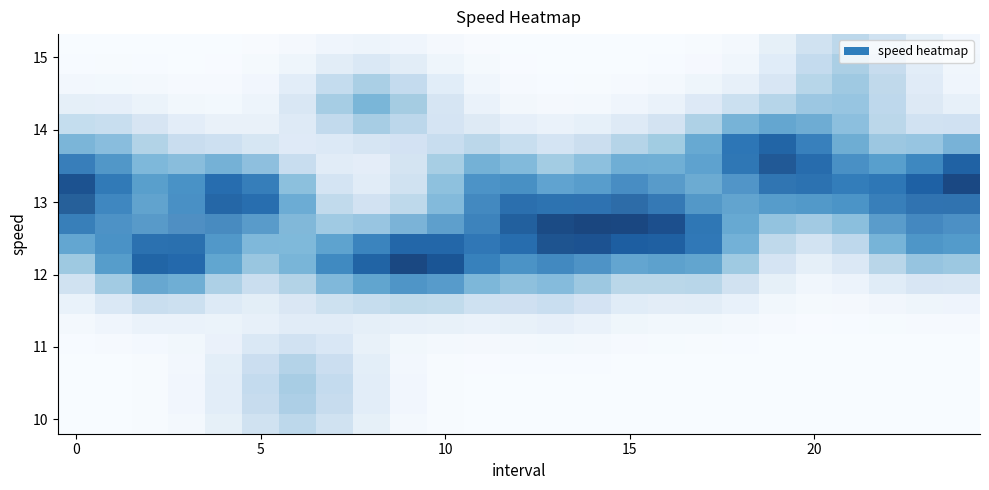

At how many categories does at least one series exceed 0?

25